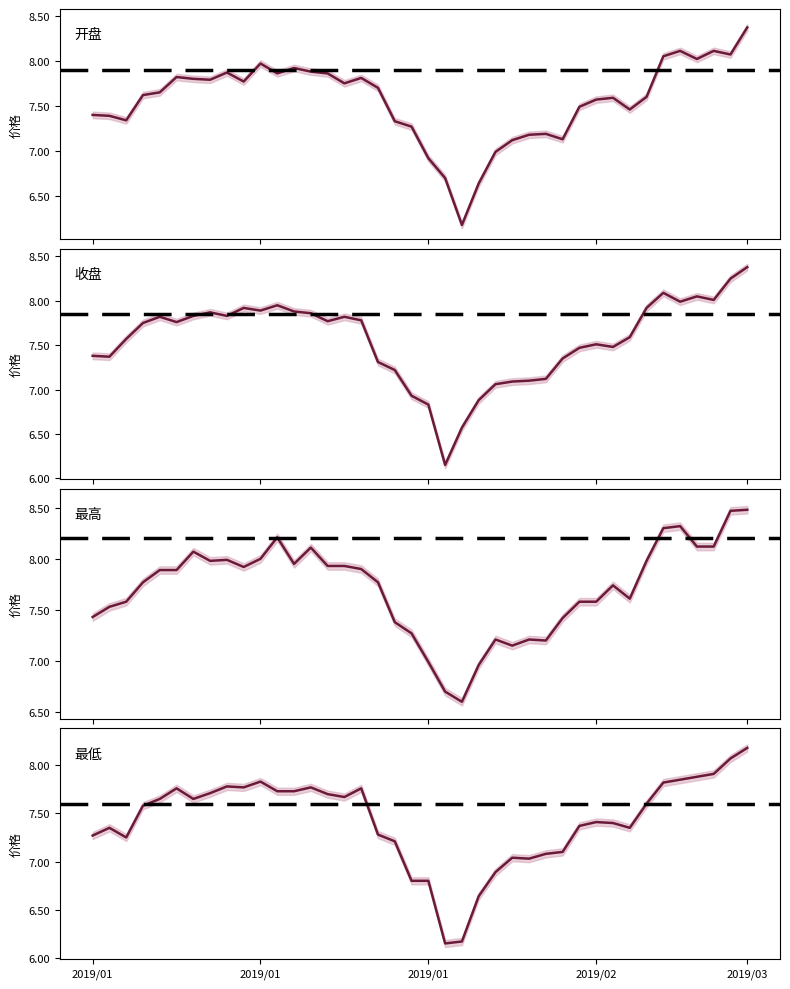

In 开盘, how many points are higher than both neighbors (excluding endpoints)?

9